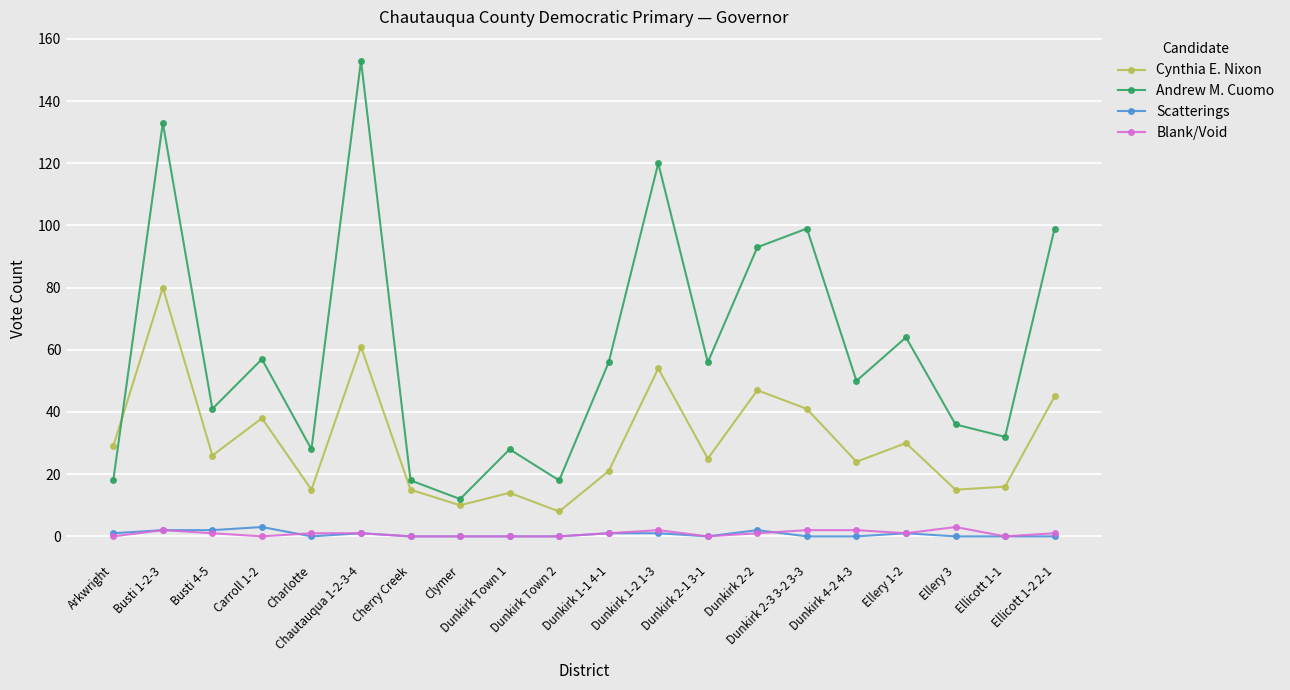

What is the maximum value shown in the chart?

153